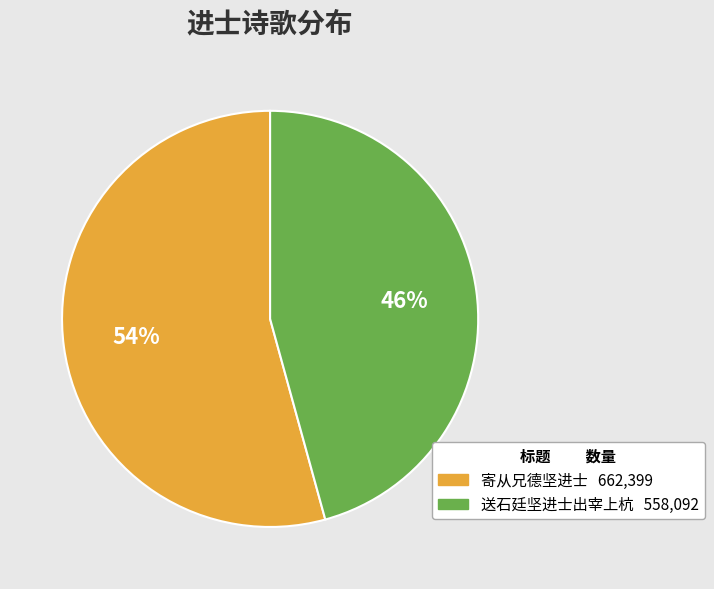

Between 送石廷坚进士出宰上杭 and 寄从兄德坚进士, which is larger?

寄从兄德坚进士